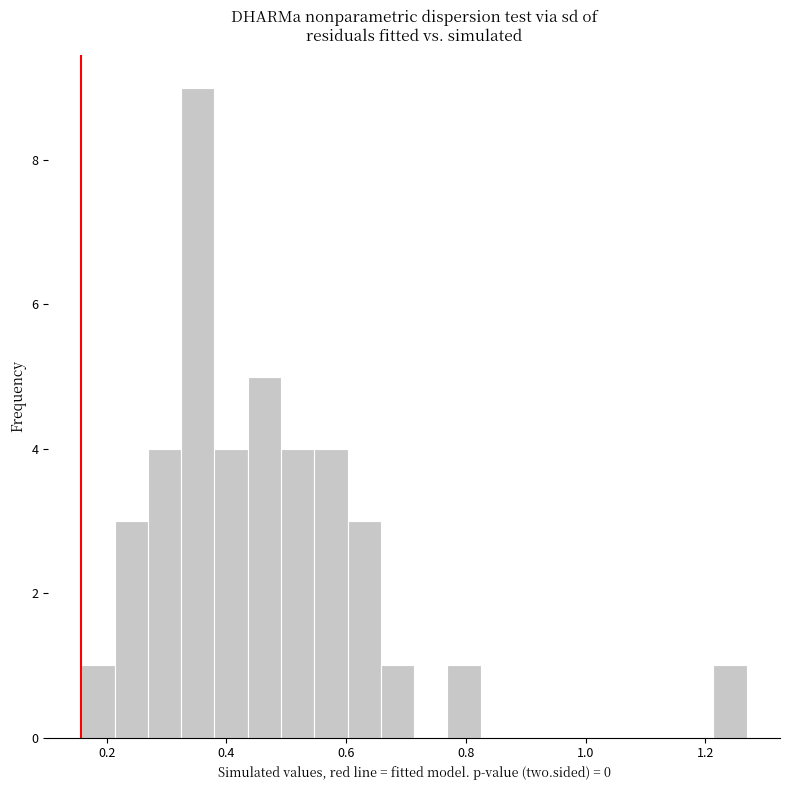

Read against the x-axis, roughly where is the centre of the tallest bar?

0.36